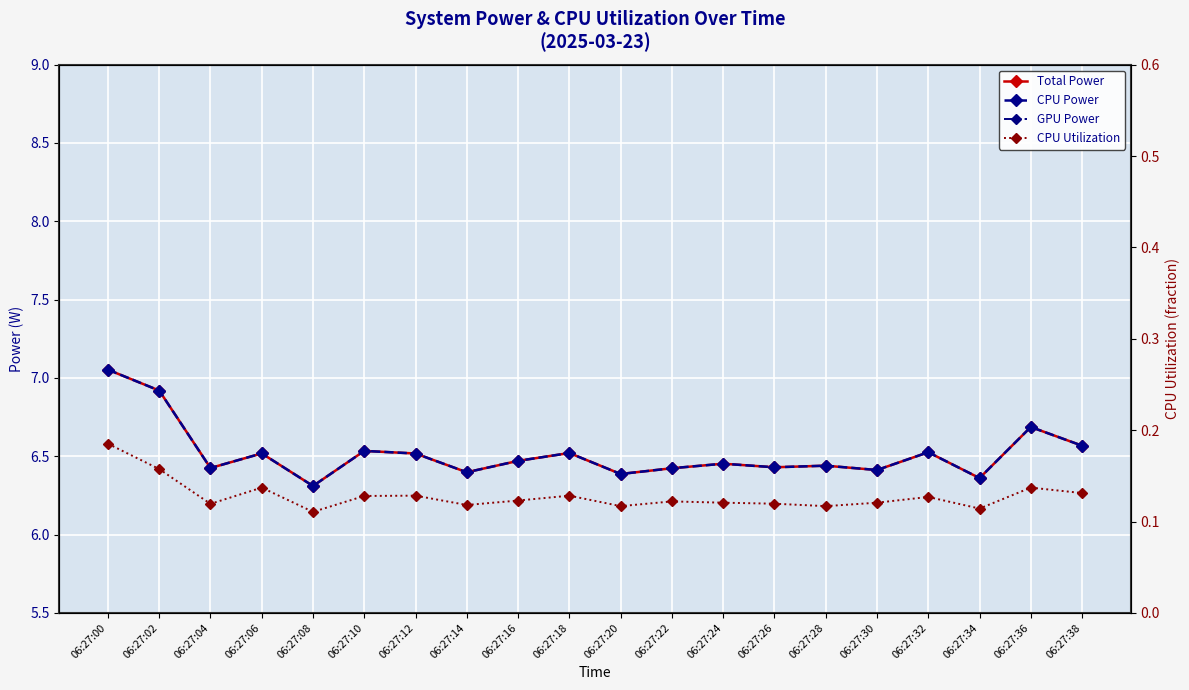

What is the maximum value for CPU Power?

7.1